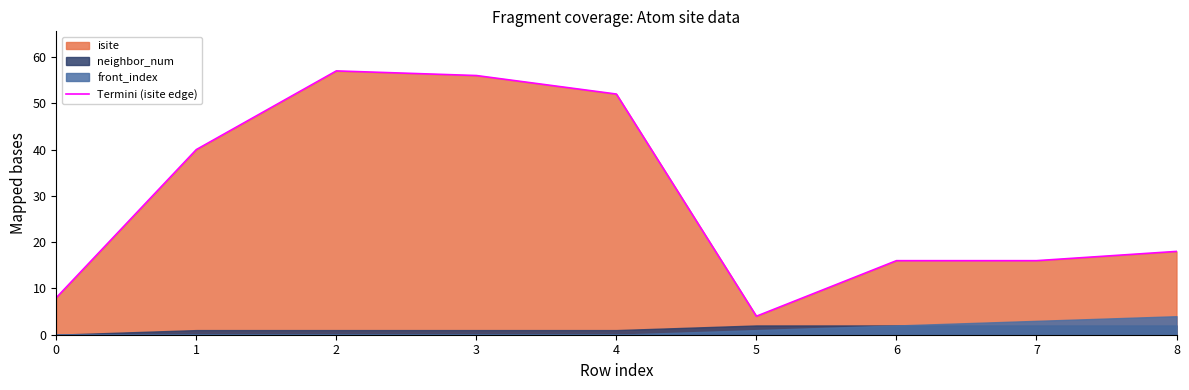

What is the greatest value displayed?

57